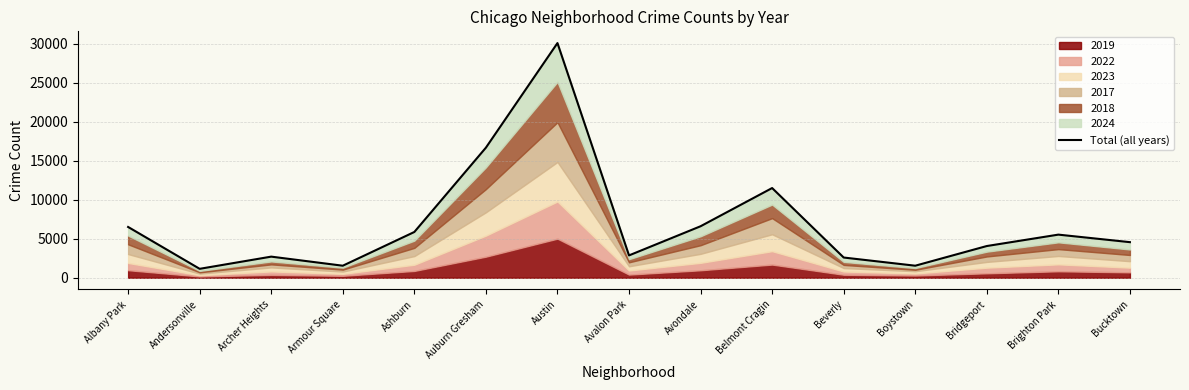

List the labels in order of value, smallest first.

Andersonville, Armour Square, Boystown, Beverly, Archer Heights, Avalon Park, Bridgeport, Bucktown, Brighton Park, Ashburn, Albany Park, Avondale, Belmont Cragin, Auburn Gresham, Austin